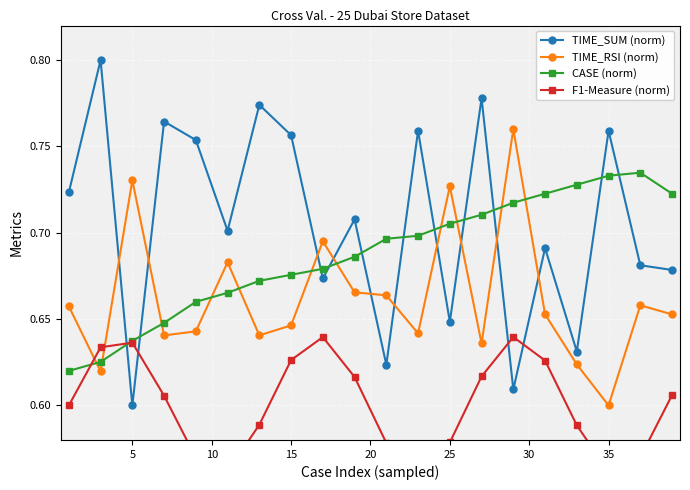

Does the chart display data point markers on the line(s)?

Yes